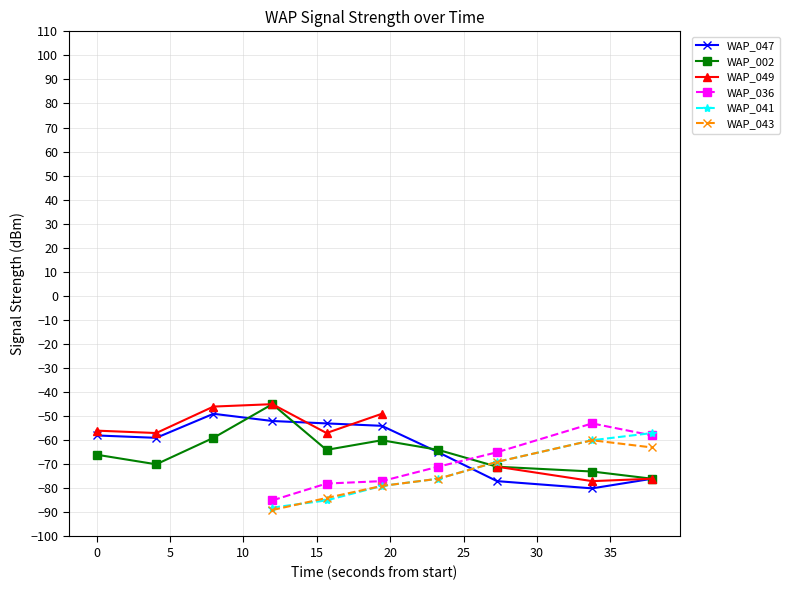

How many times do WAP_047 and WAP_043 cross each other?

1